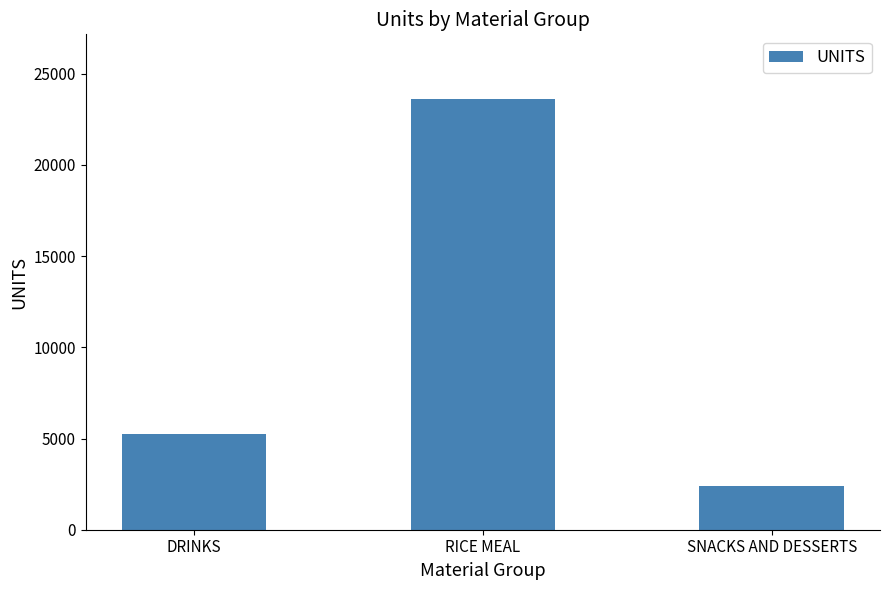

How many values are below 5237?

1